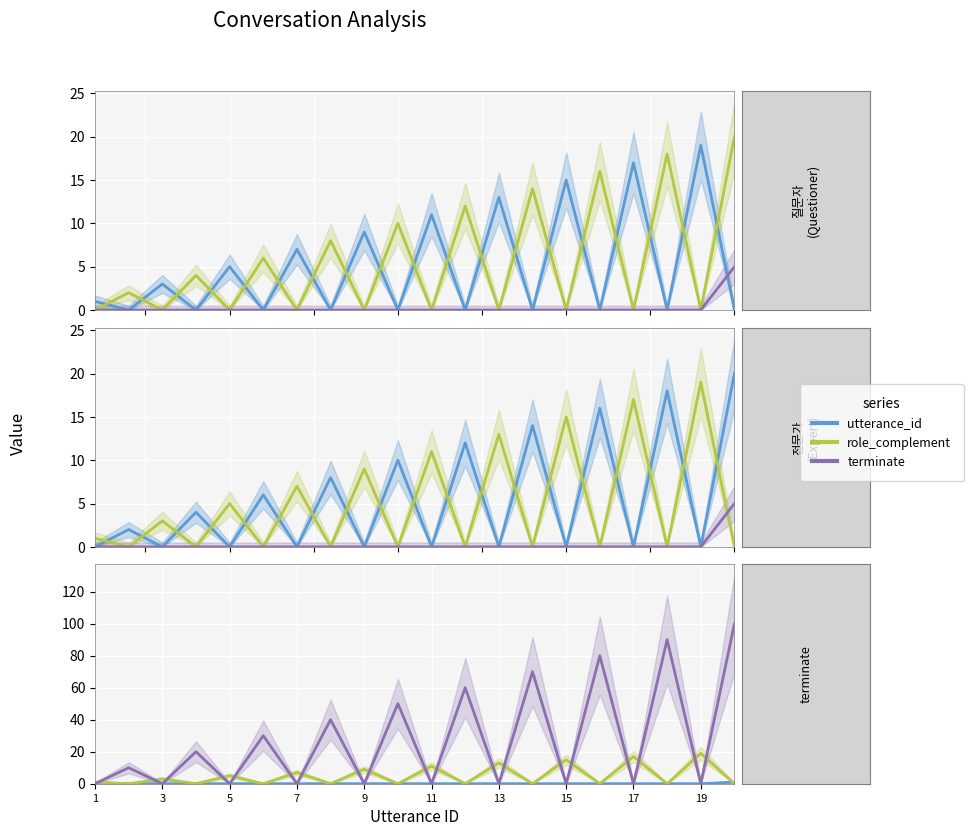

Which category has the lowest value across all series?

1